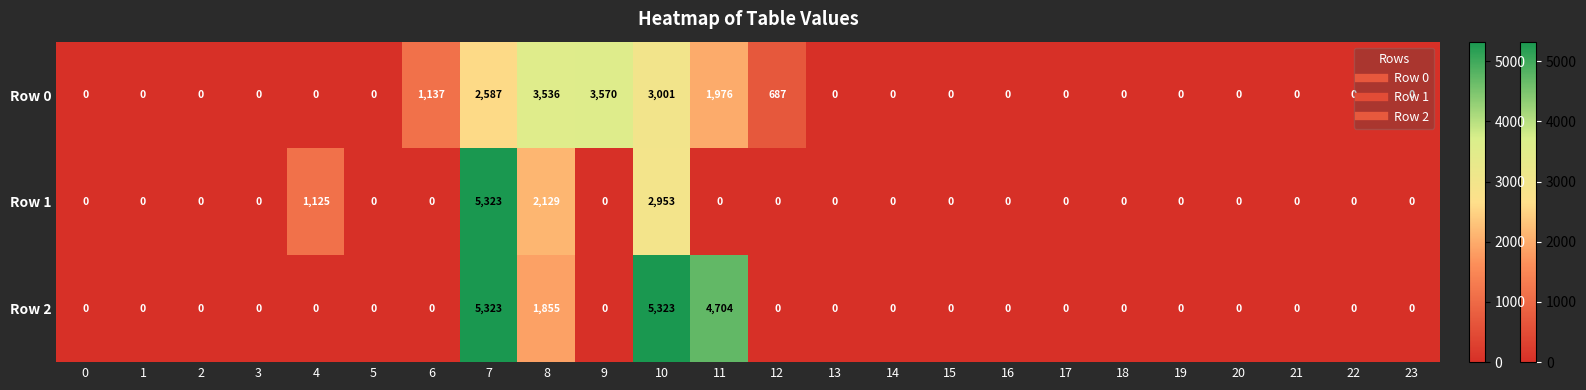

Which series has the largest total across all categories?

Row 2